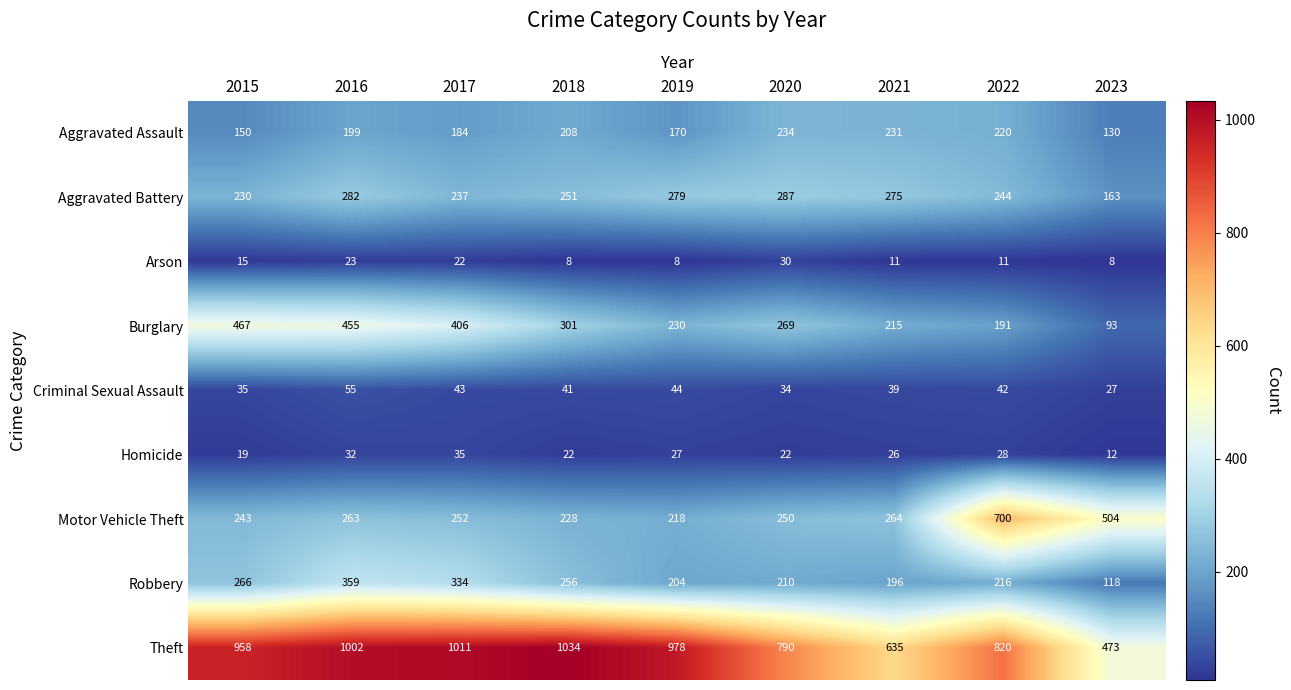

Rank the series by their maximum value, from lowest to highest.

Arson, Homicide, Criminal Sexual Assault, Aggravated Assault, Aggravated Battery, Robbery, Burglary, Motor Vehicle Theft, Theft